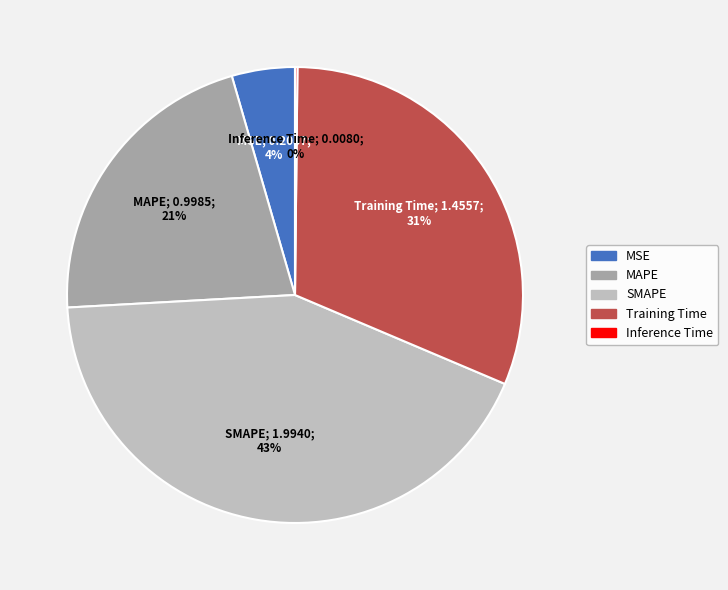

True or false: MSE accounts for 4% of the total.

True